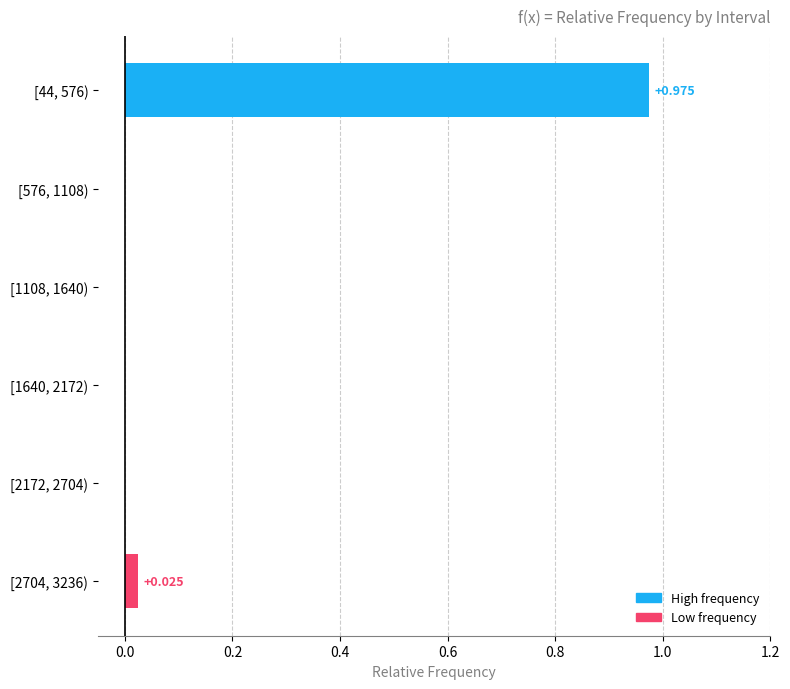

How many data points does each series have?

6